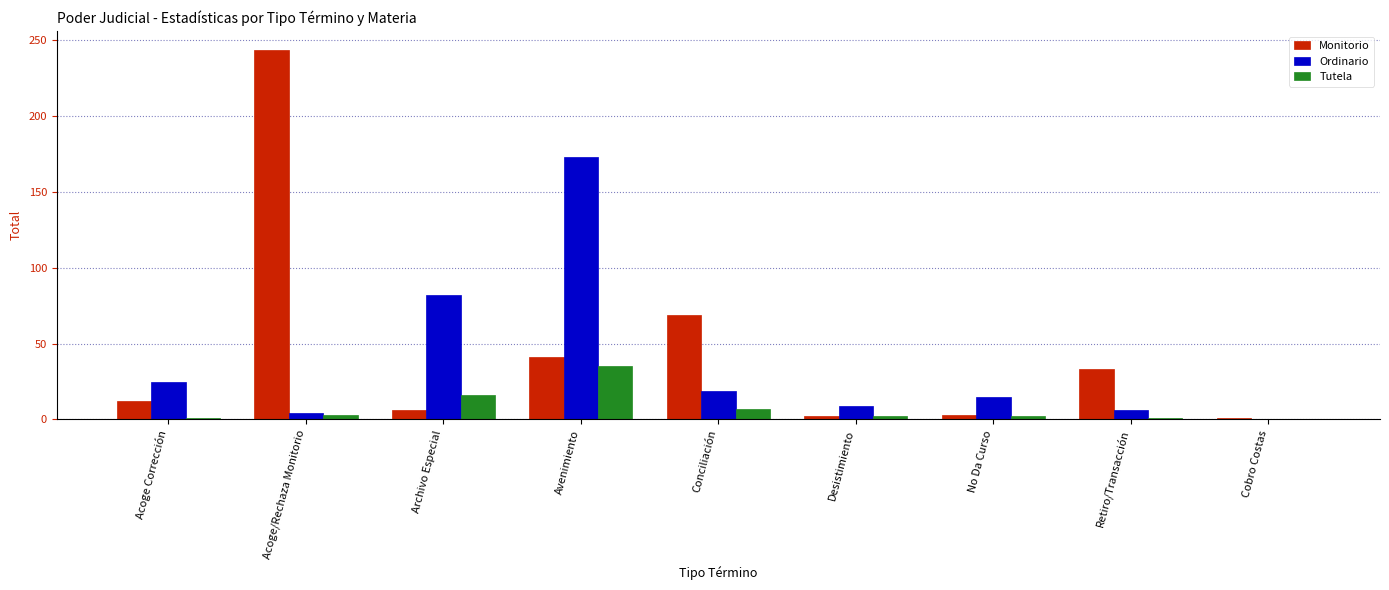

How many groups of bars are there?

9